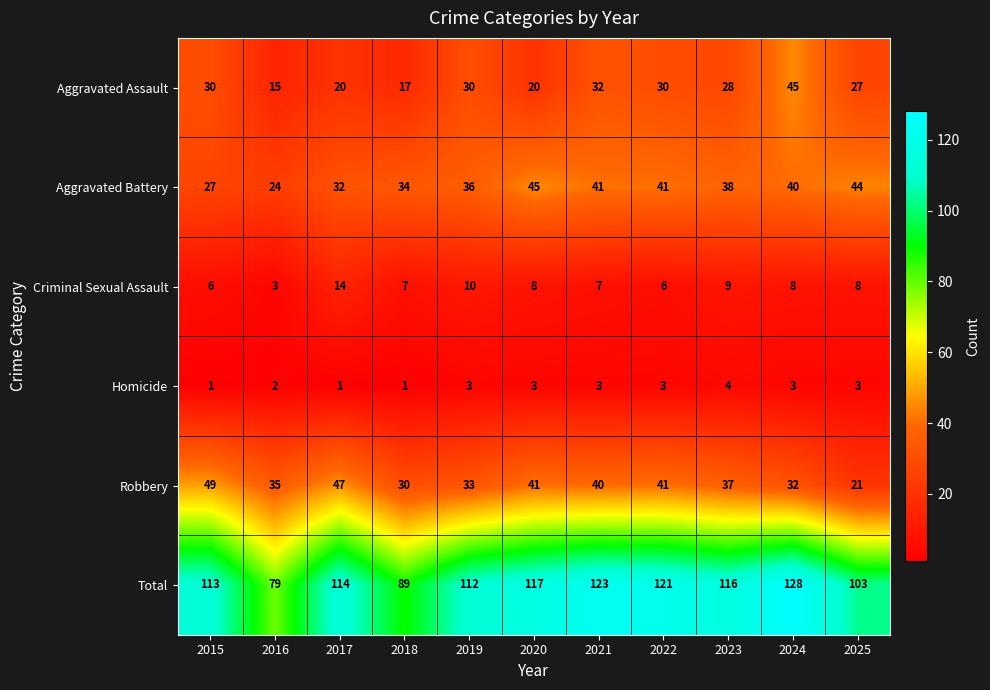

At which category is the sum across all series the highest?

2024